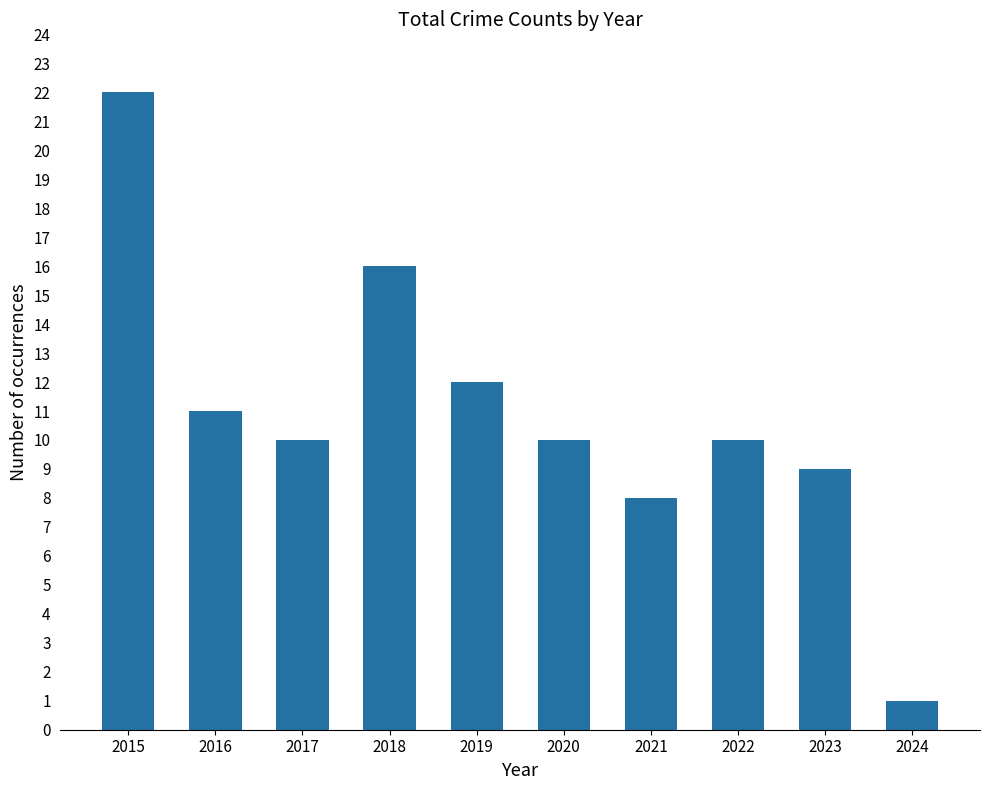

Reading left to right, what are all the values shown in this chart?

22	11	10	16	12	10	8	10	9	1